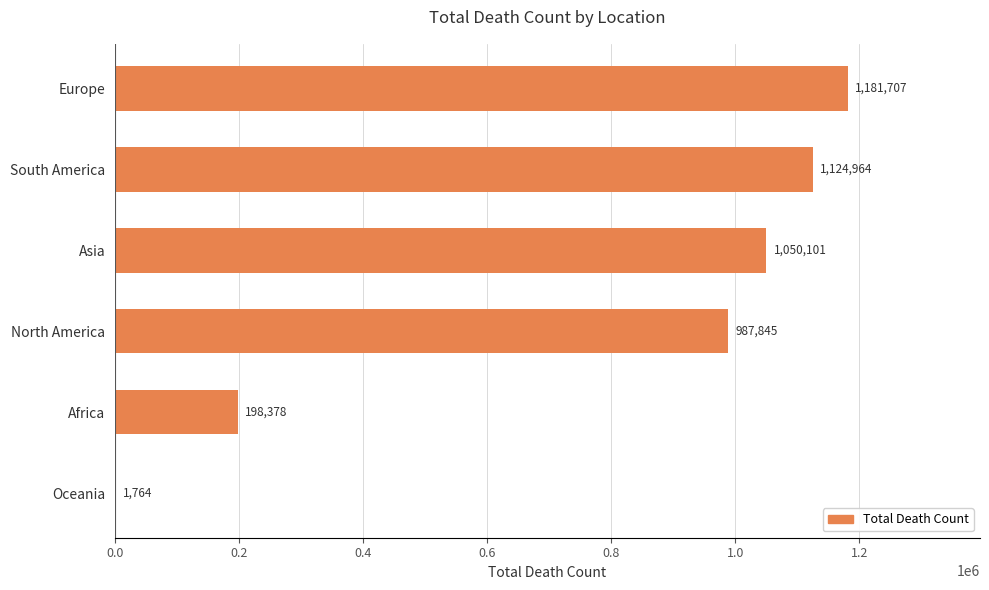

Is it true that the value at Africa is 198378?

True